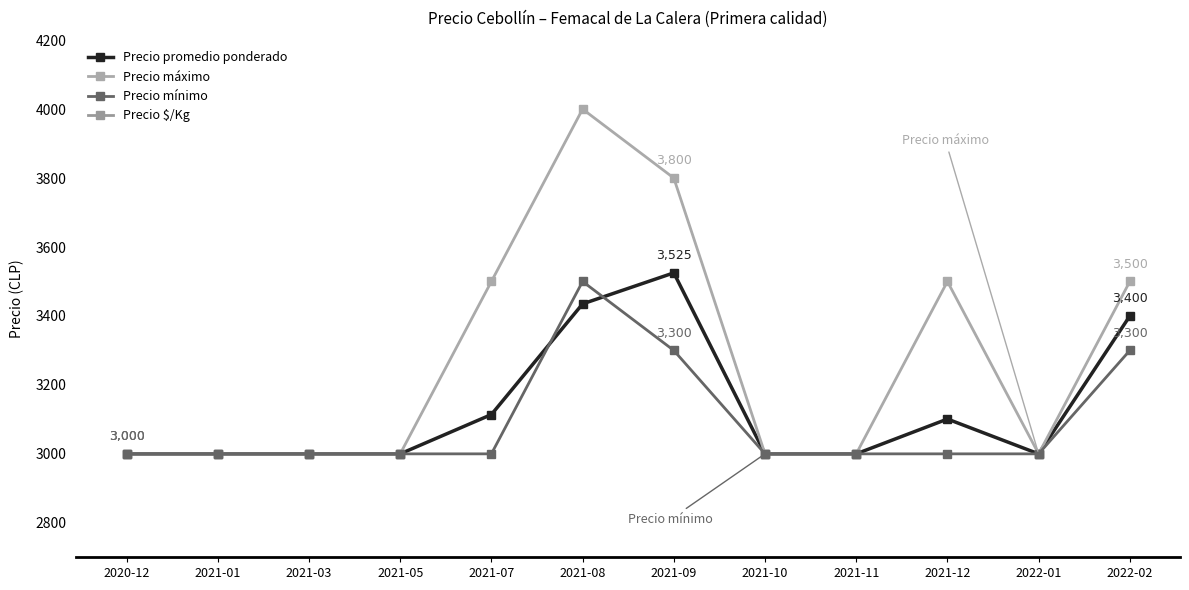

Does the chart display data point markers on the line(s)?

Yes